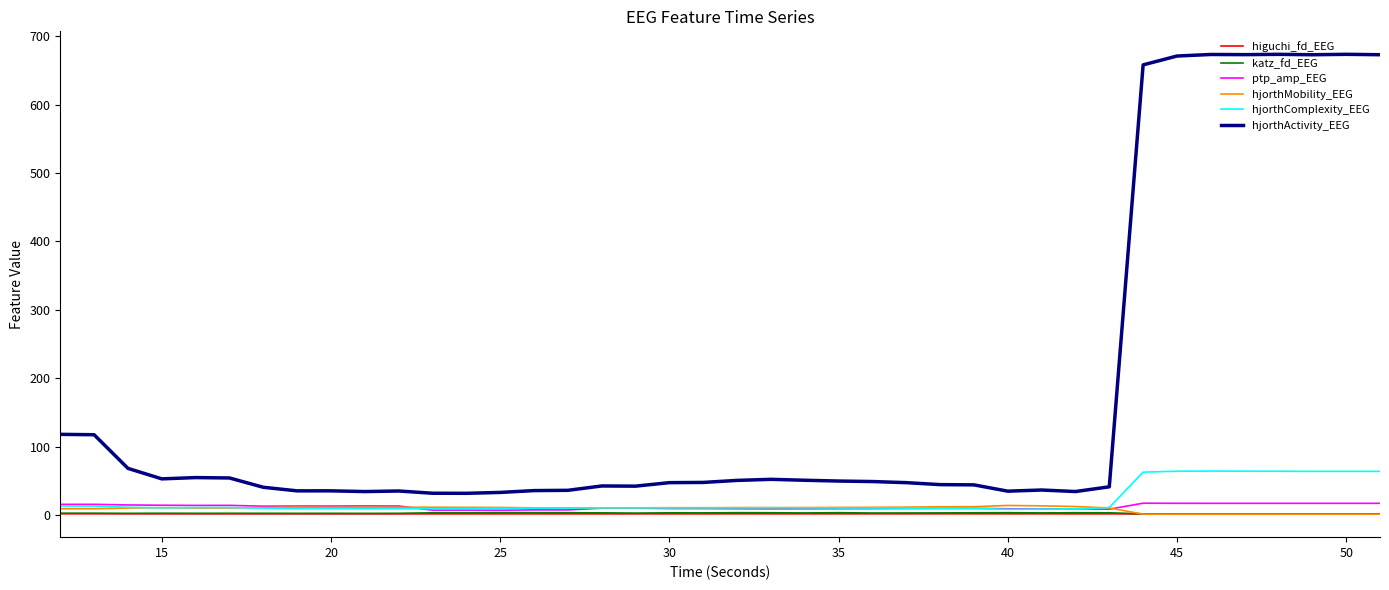

What is the maximum value shown in the chart?

673.5